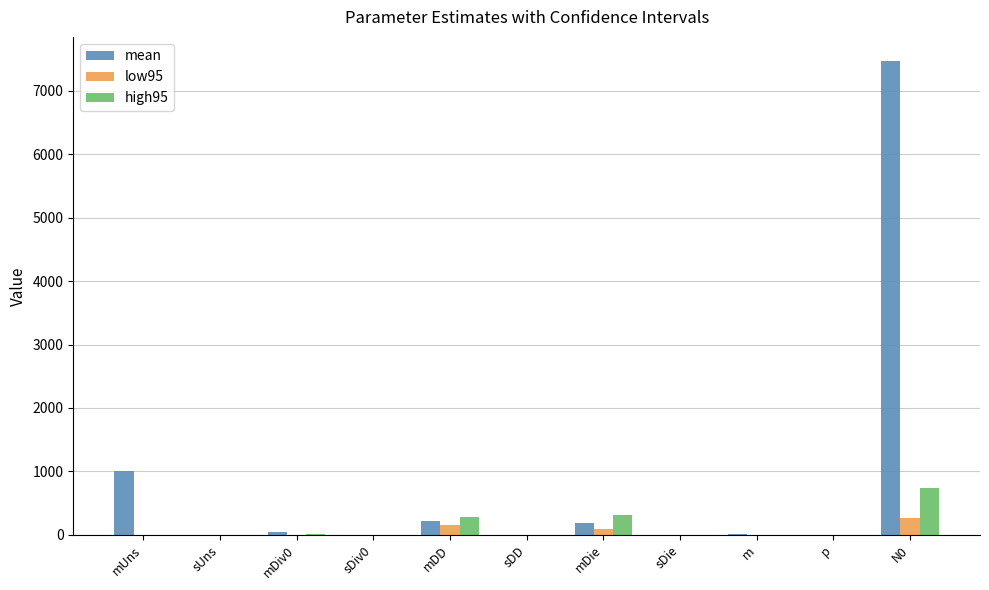

Between mUns and m, which series saw the biggest shift?

mean